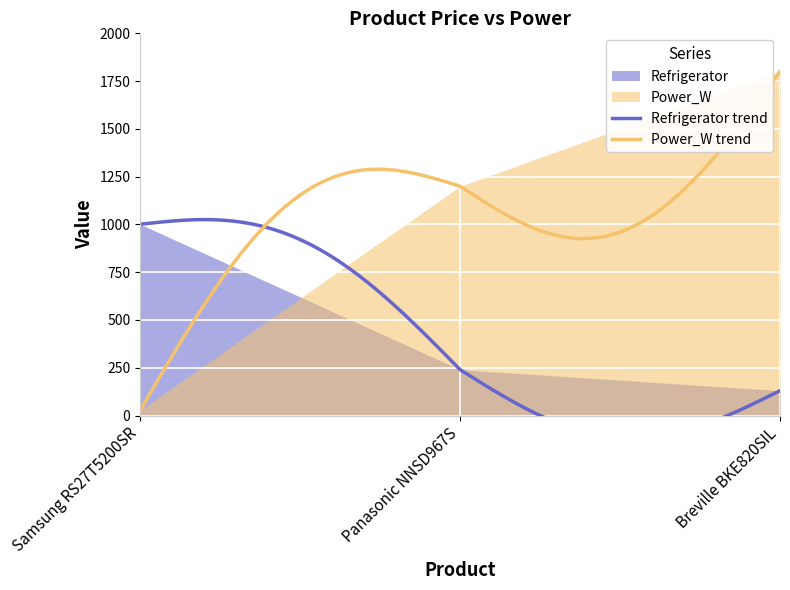

At which category is the sum across all series the highest?

Breville BKE820SIL